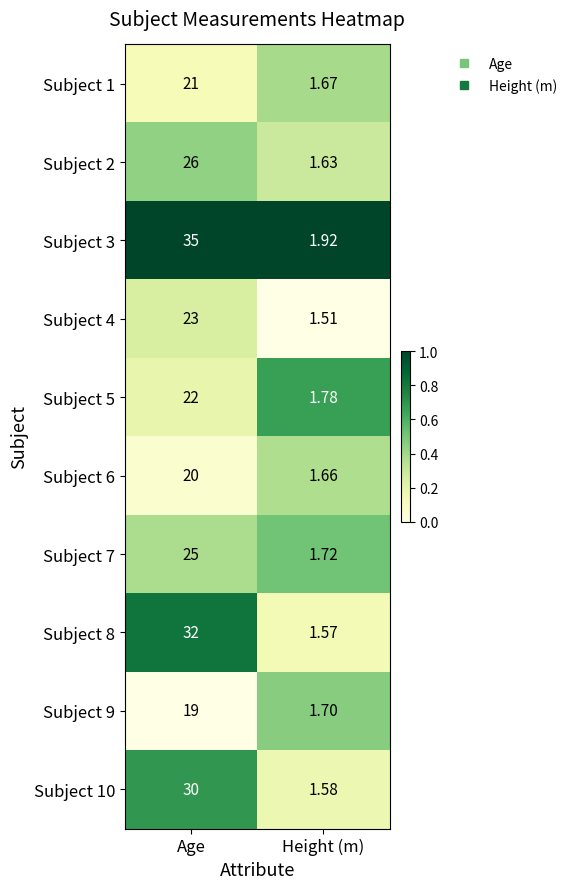

Which category has the highest value across all series?

Age